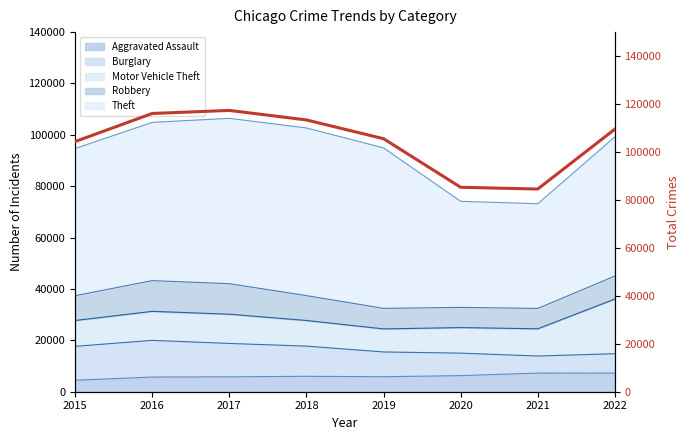

Rank the categories by value from highest to lowest.

2017, 2016, 2018, 2022, 2019, 2015, 2020, 2021